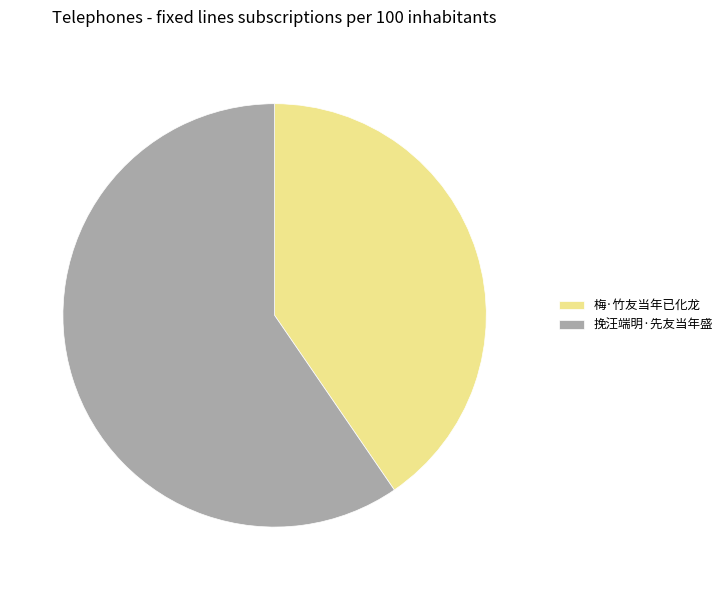

True or false: 梅·竹友当年已化龙 accounts for 31% of the total.

False